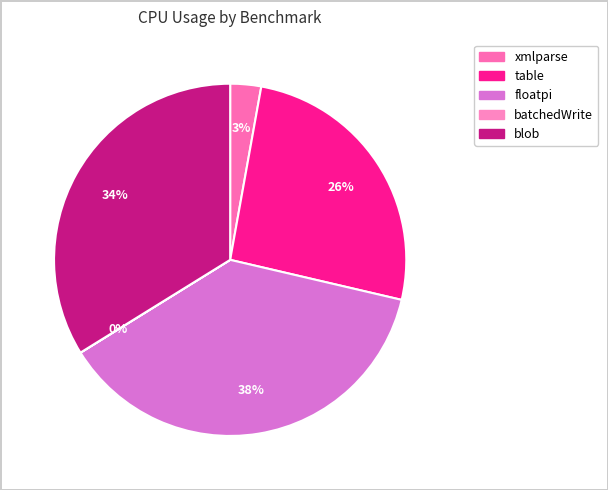

What is the total percentage of blob and table?

59.6%